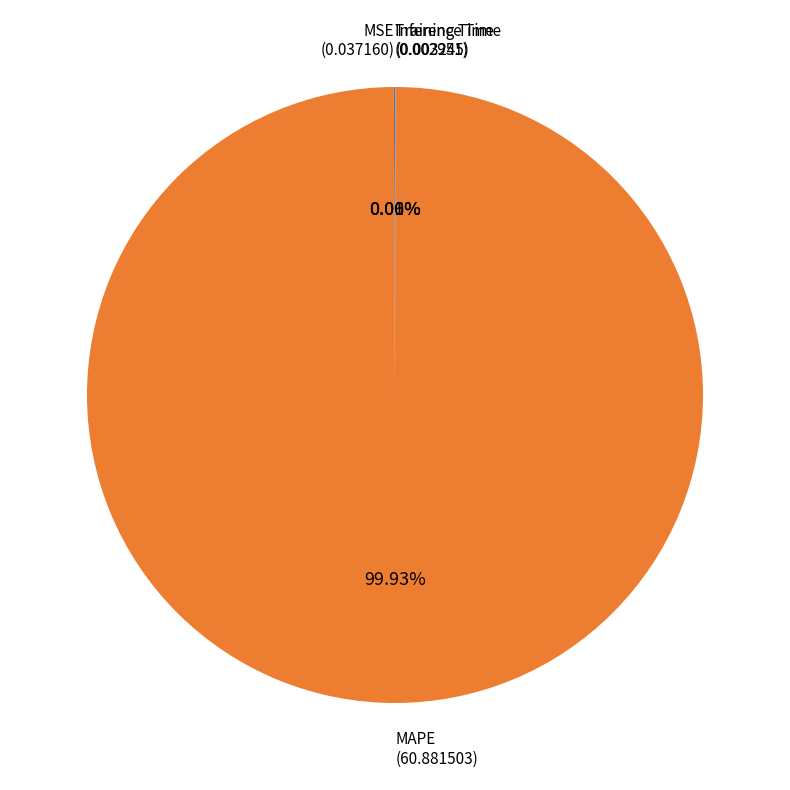

Which slice is the largest?

MAPE